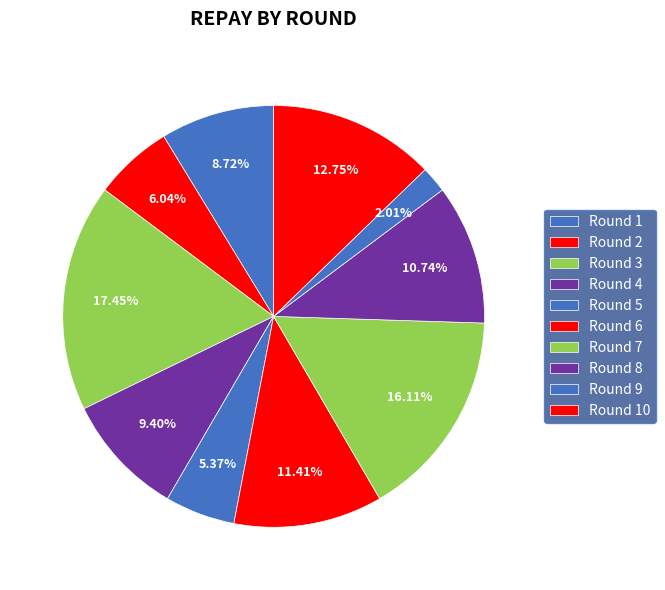

How many slices are in this pie chart?

10